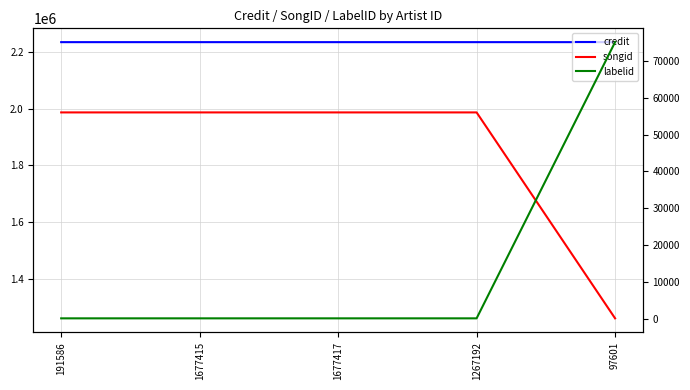

Rank the categories by labelid value from lowest to highest.

191586, 1677415, 1677417, 1267192, 97601